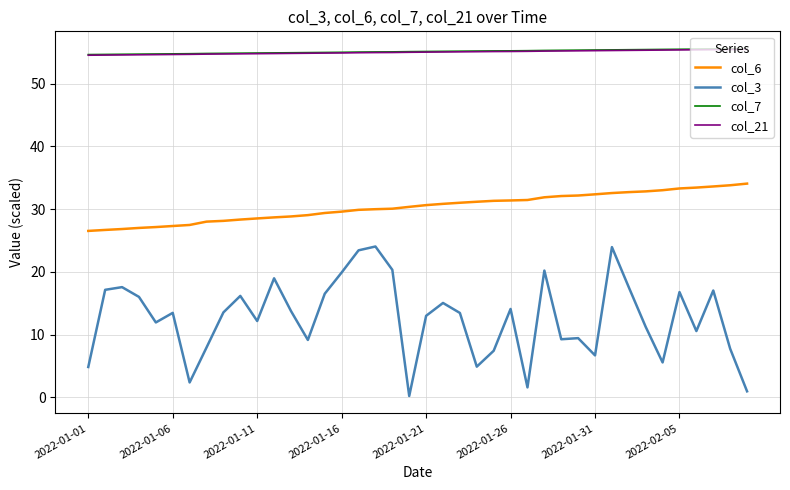

Which series has the largest range (max minus min)?

col_3